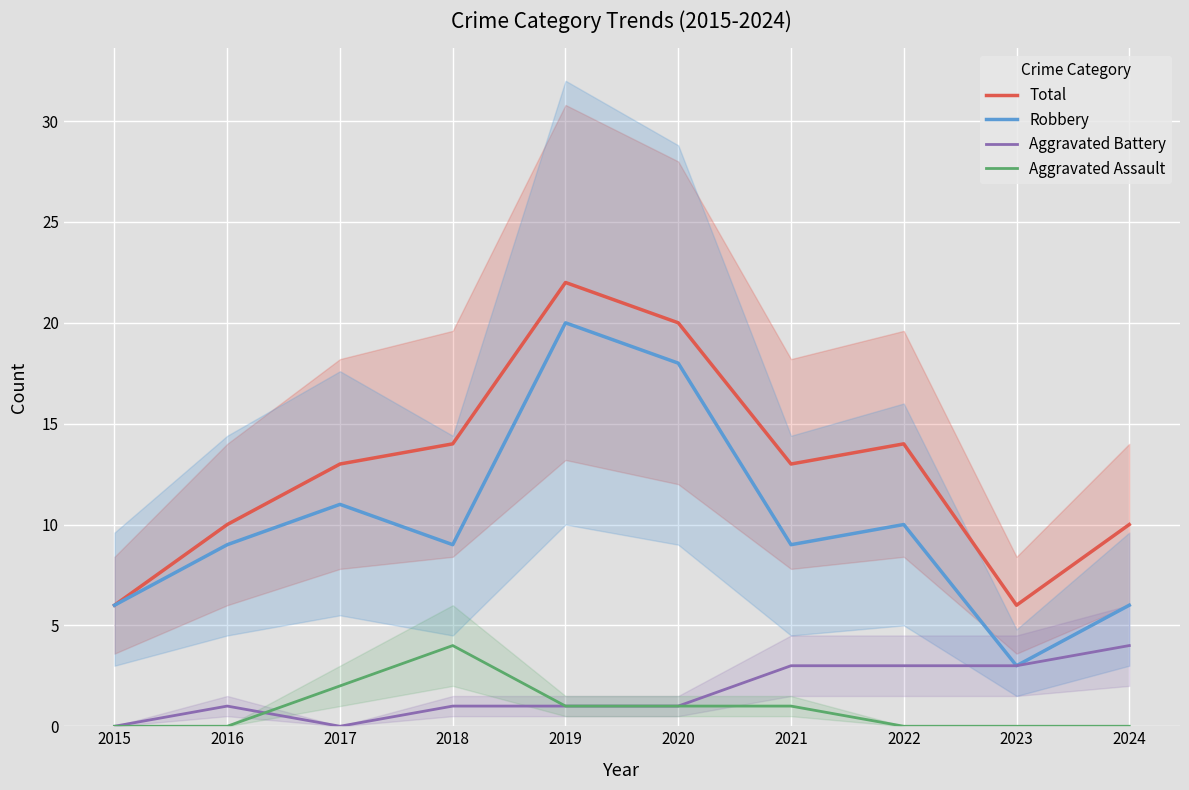

List the labels in order of Robbery value, smallest first.

2023, 2015, 2024, 2016, 2018, 2021, 2022, 2017, 2020, 2019